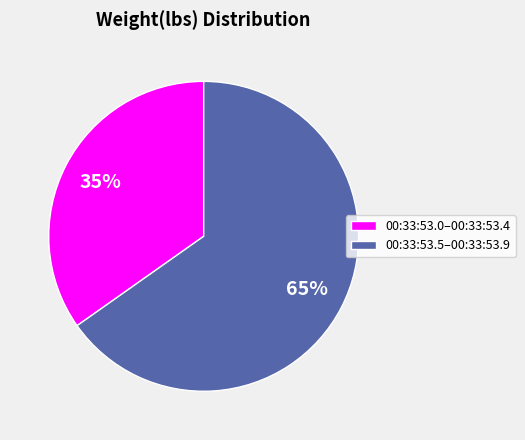

The 00:33:53.0–00:33:53.4 slice represents 35% of the pie. True or false?

True